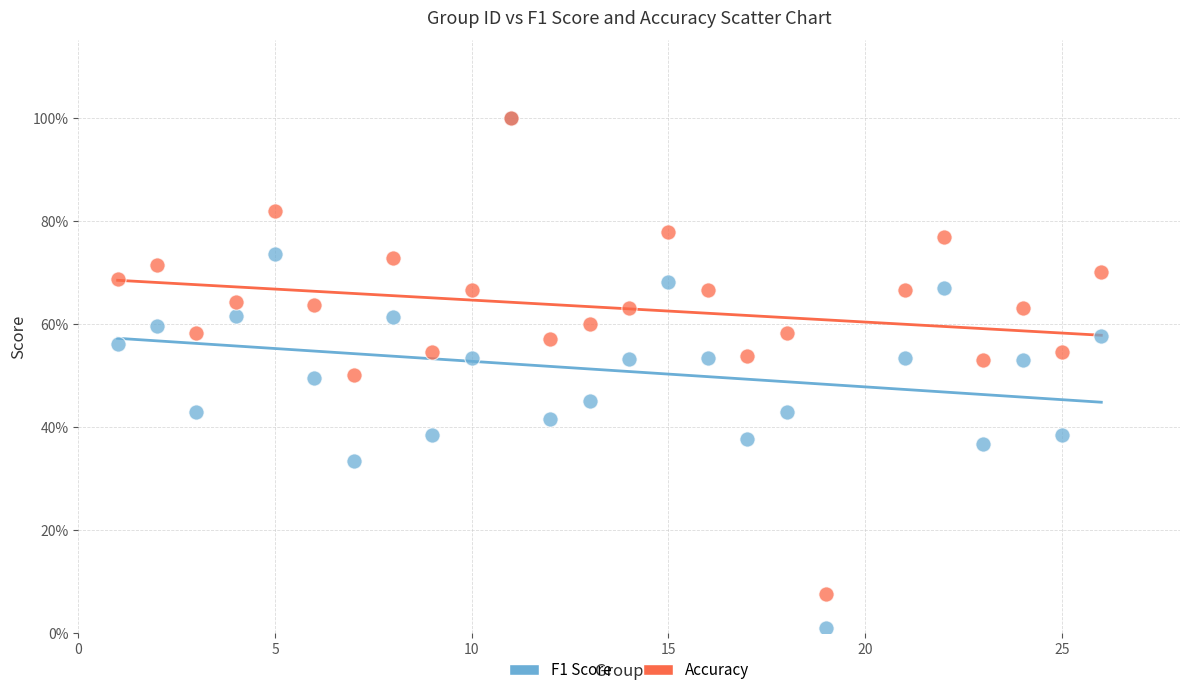

Which series has the widest spread of Y values?

F1 Score